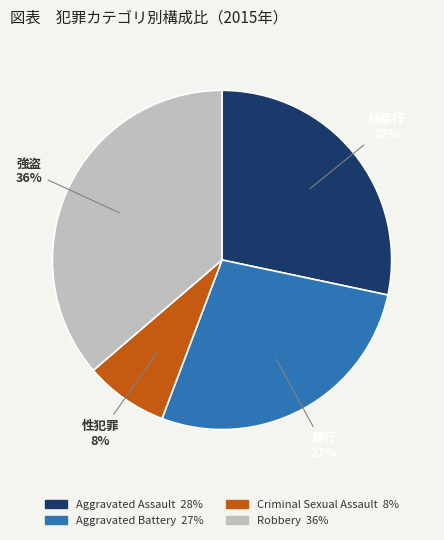

Does Robbery account for over 50% of the chart?

No